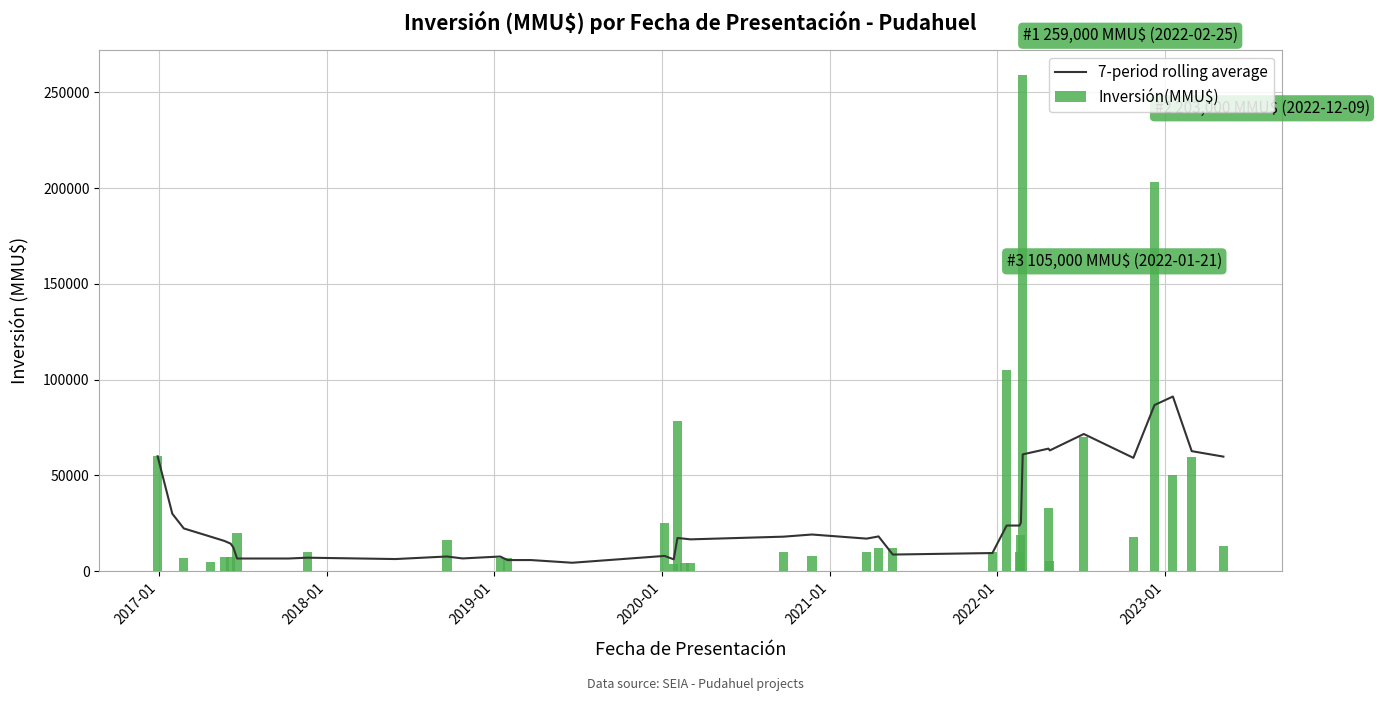

What is the sum of all Inversión(MMU$) values?

1170537